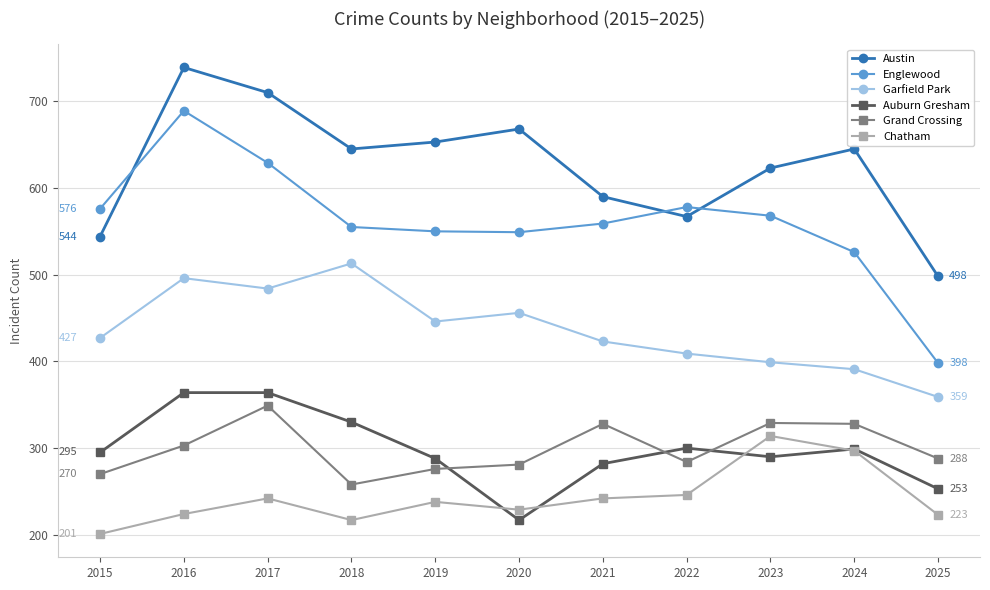

List the series in order of their peak value, highest first.

Austin, Englewood, Garfield Park, Auburn Gresham, Grand Crossing, Chatham